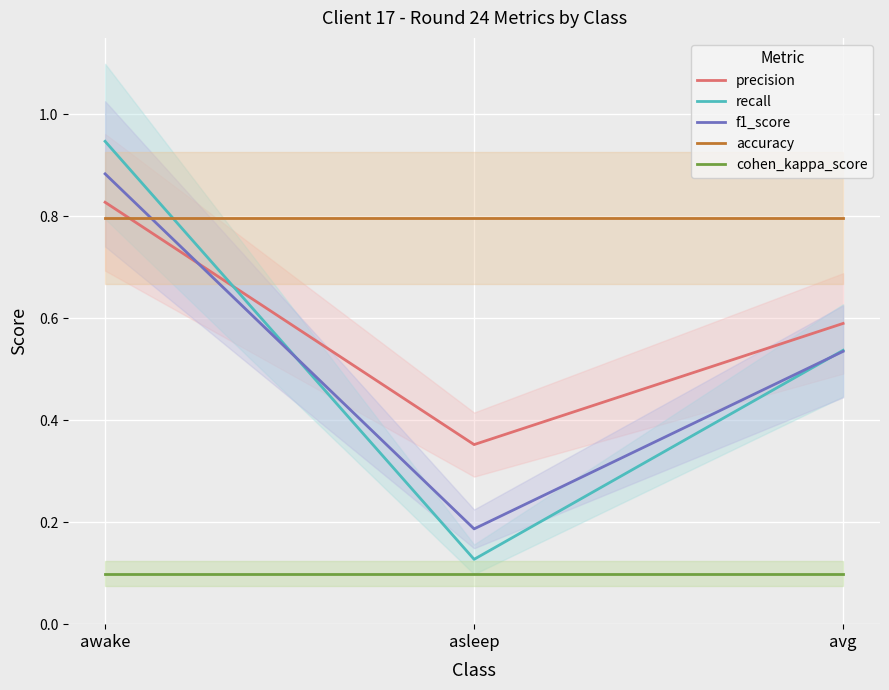

At how many categories does at least one series exceed 0?

3